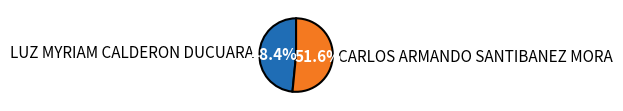

Between CARLOS ARMANDO SANTIBANEZ MORA and LUZ MYRIAM CALDERON DUCUARA, which is larger?

CARLOS ARMANDO SANTIBANEZ MORA